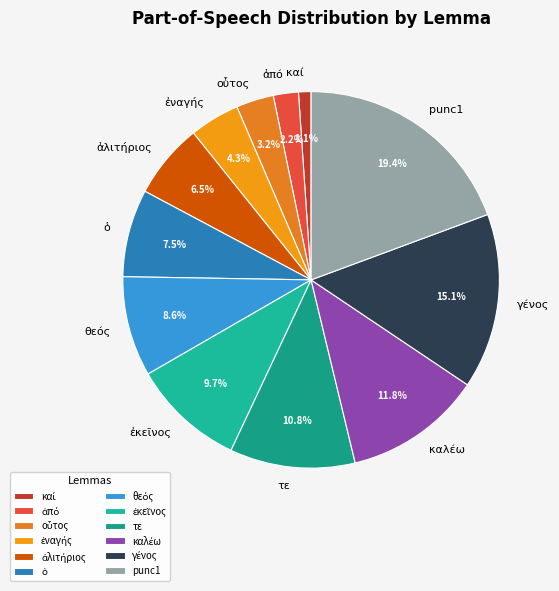

Is there a majority slice in this chart?

No